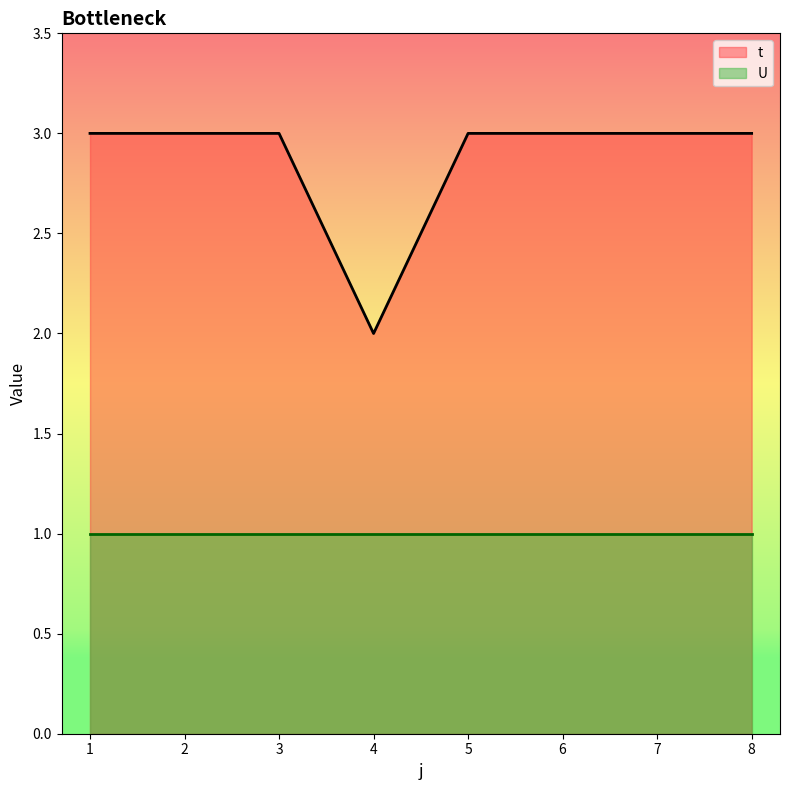

True or false: the data shows 5 at 2.

False